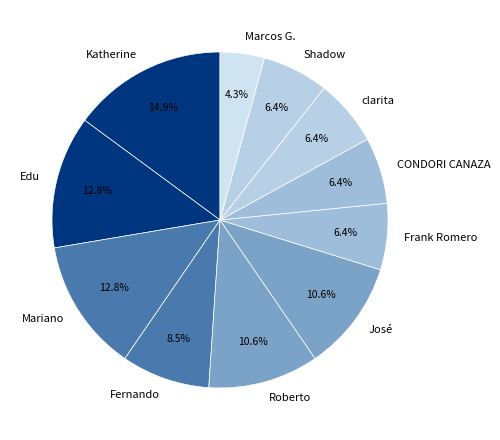

To the nearest percent, what is the combined percentage of Mariano and CONDORI CANAZA?

19%